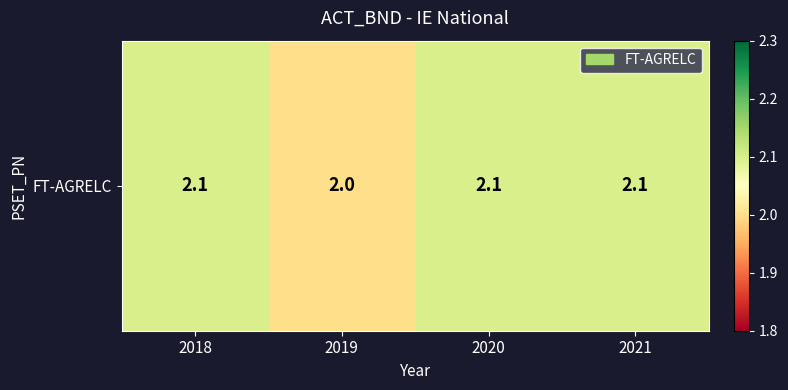

Rank the categories by value from highest to lowest.

2018, 2020, 2021, 2019